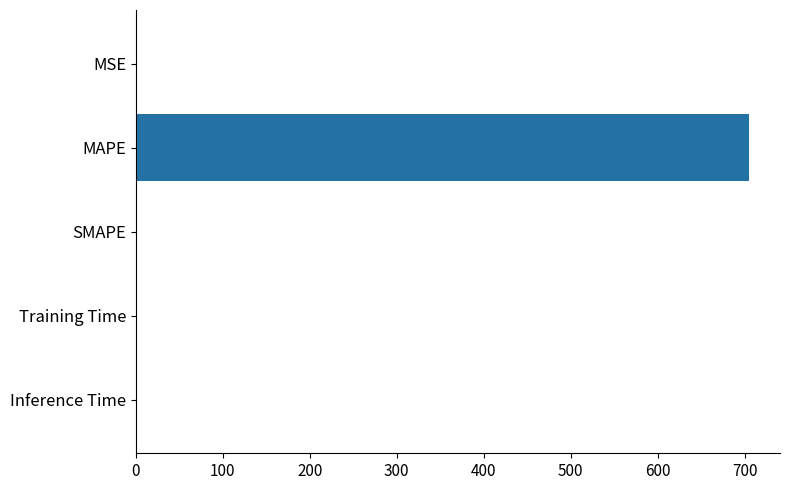

Is it true that the value at SMAPE is 0.0?

True